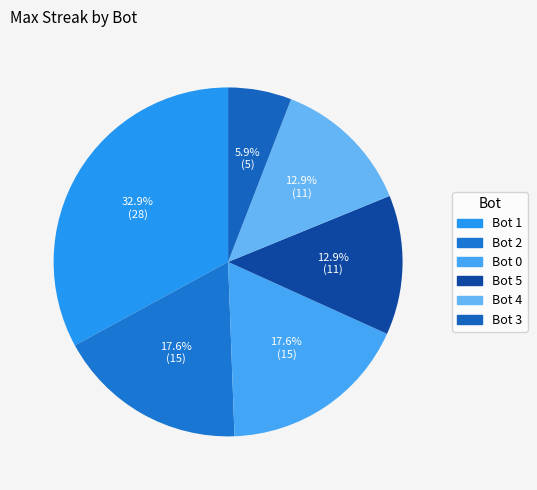

Rank the categories by value from lowest to highest.

3, 5, 4, 2, 0, 1